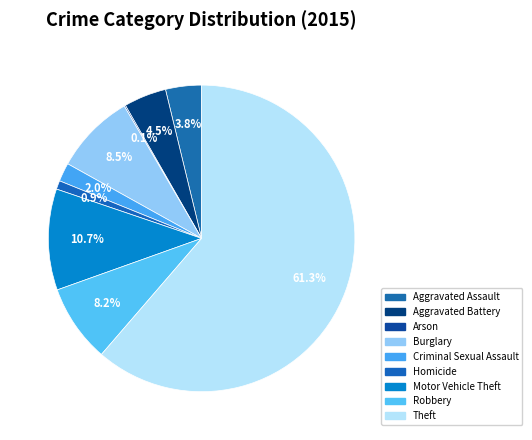

Which has a higher value, Aggravated Battery or Arson?

Aggravated Battery